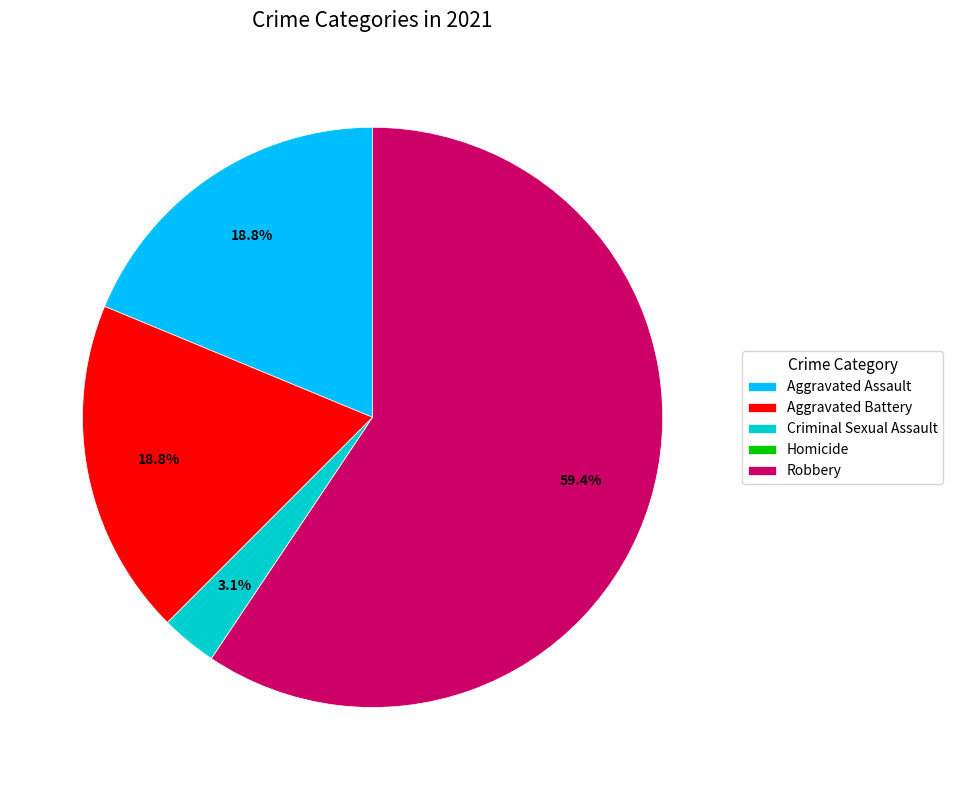

Is the sum of Aggravated Assault and Aggravated Battery greater than half?

No